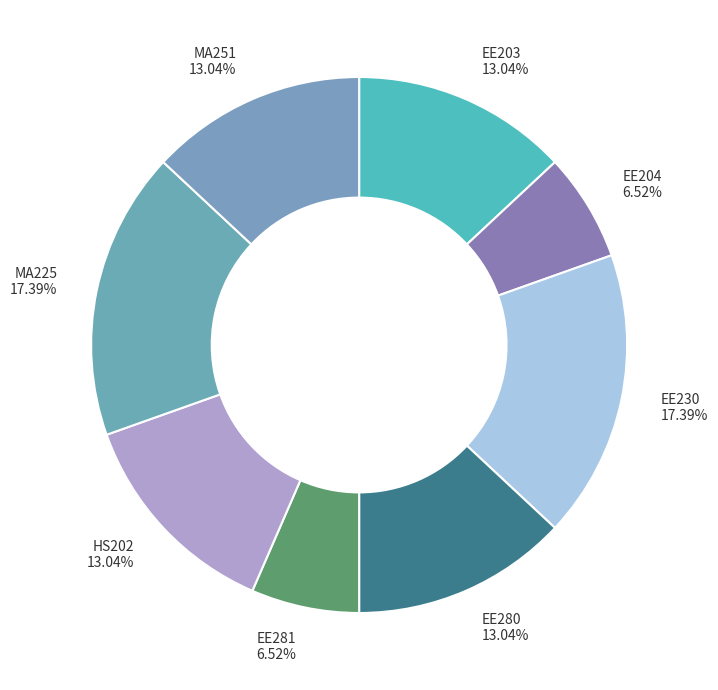

Does MA251 account for over 50% of the chart?

No